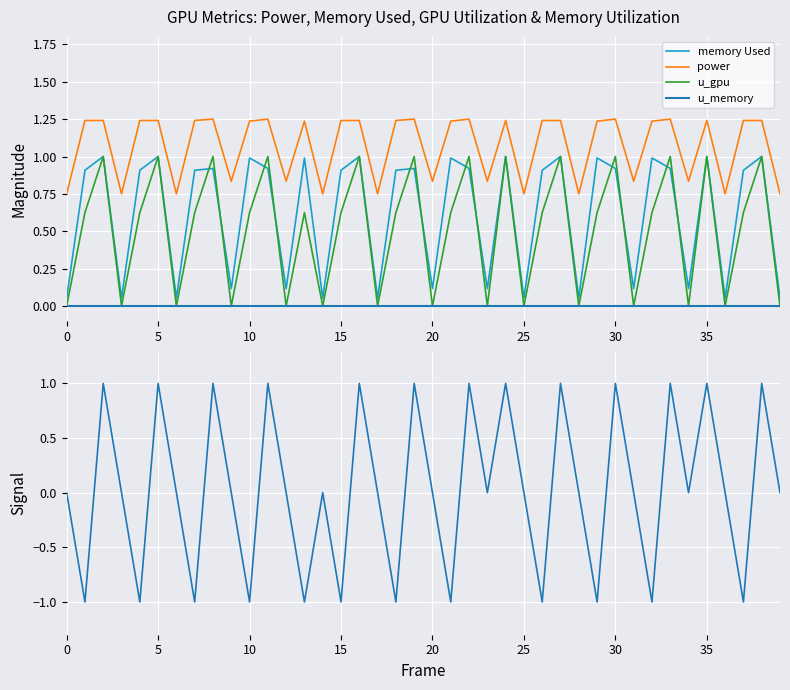

Count the number of categories in the chart.

40